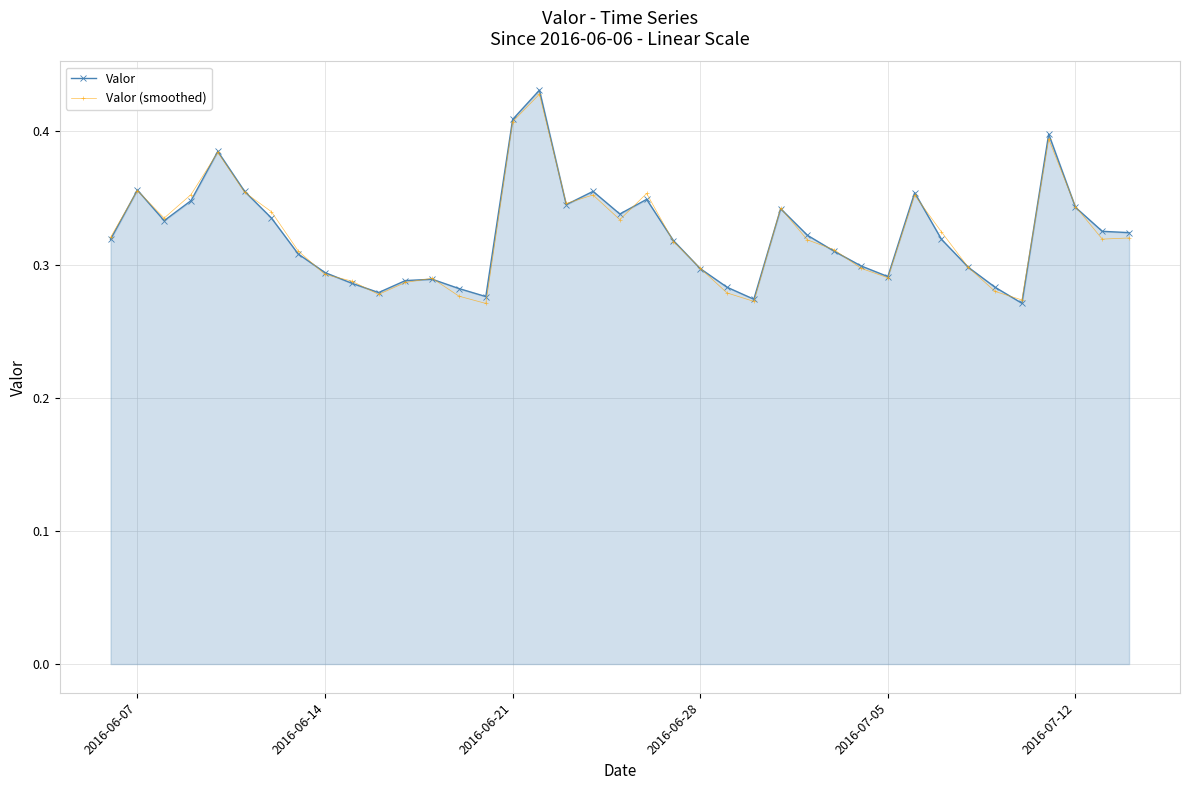

At how many categories does at least one series exceed 0?

39